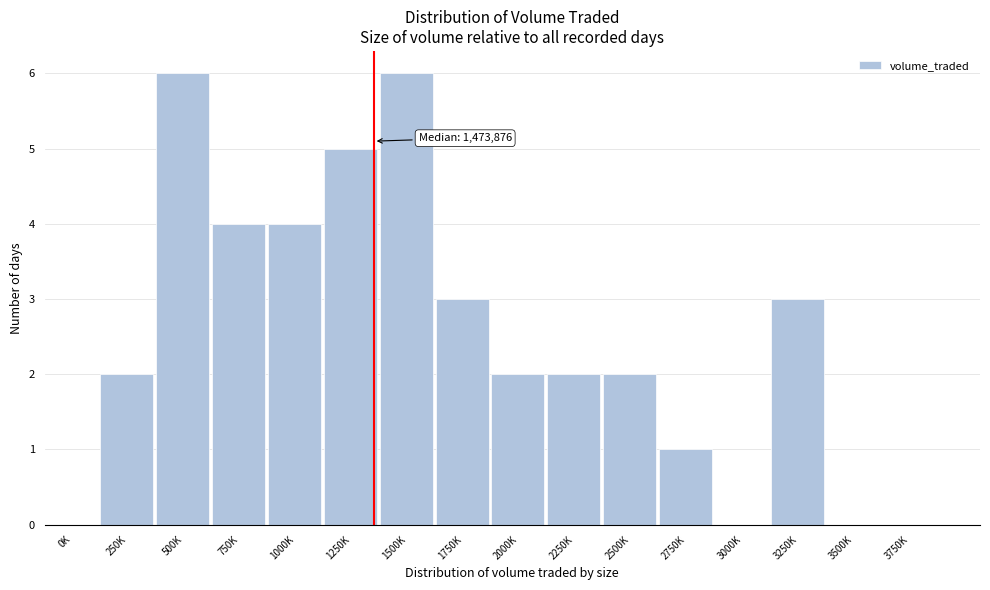

Reading left to right, transcribe all the data shown in this chart.

0K=0	250K=2	500K=6	750K=4	1000K=4	1250K=5	1500K=6	1750K=3	2000K=2	2250K=2	2500K=2	2750K=1	3000K=0	3250K=3	3500K=0	3750K=0